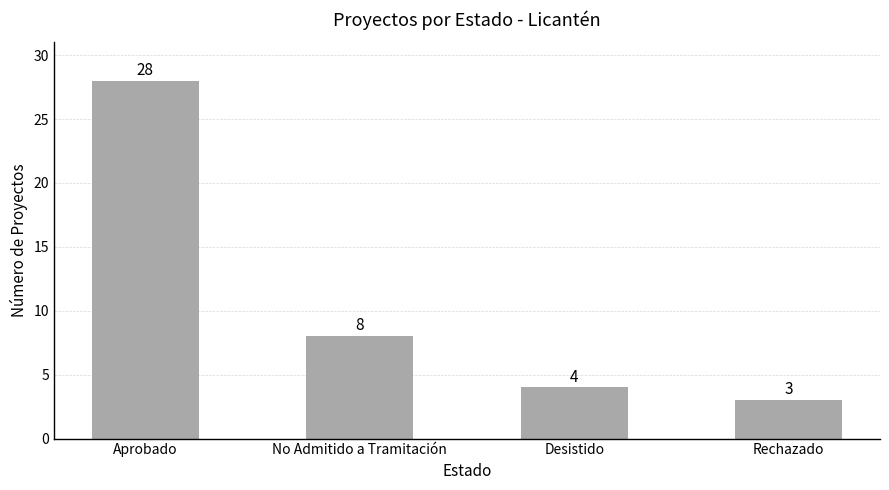

What position from the left is Rechazado?

4